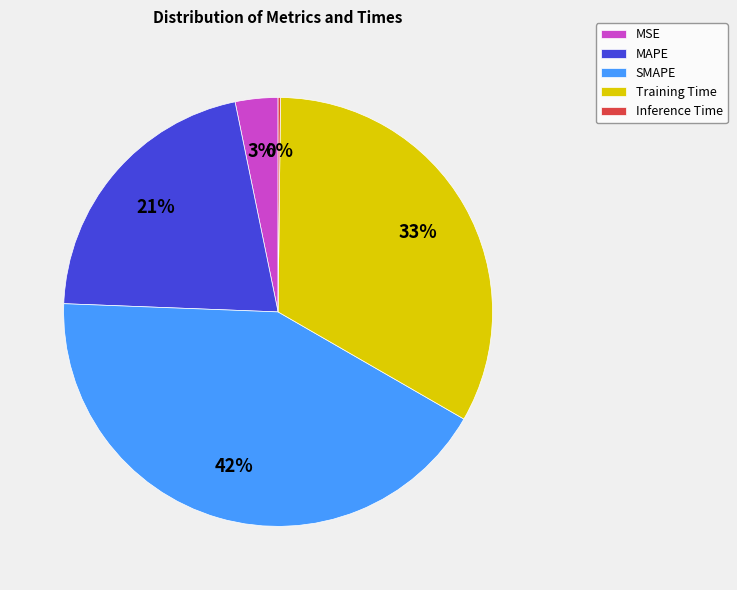

What is the ratio of the value at MAPE to the value at Training Time?

0.6